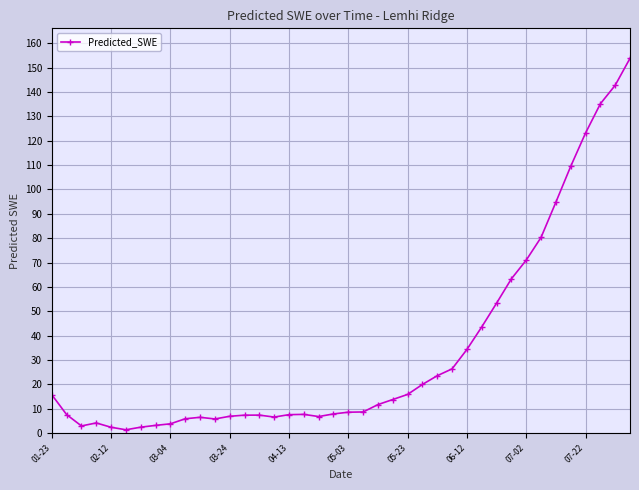

What is the difference between the maximum and minimum values?

152.4